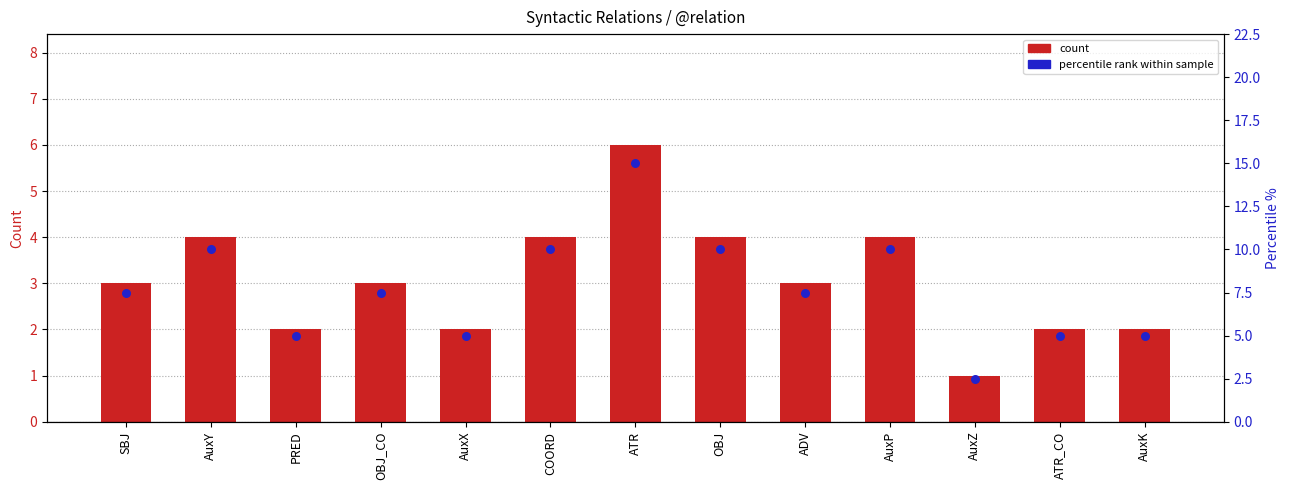

What is the total value across all series at AuxX?

7.0